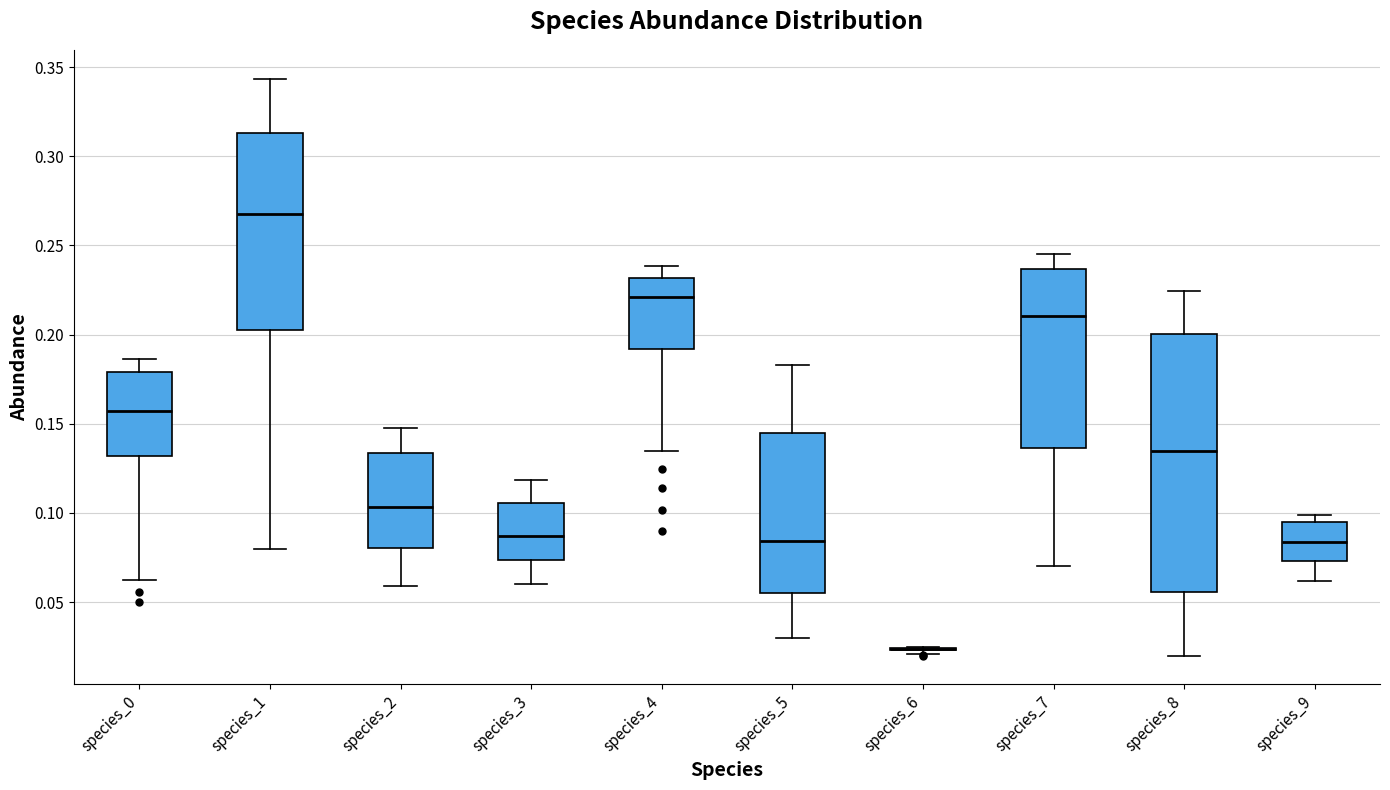

Reading left to right, transcribe this box plot: for each box, give where its median line is, the range the box spans, and where its two whiskers end, as read against the y-axis. The values are not printed on the chart, so give them approximately, as read against the axis.

species_0: median 0.155, box 0.130 to 0.180, whiskers 0.060 to 0.185
species_1: median 0.270, box 0.205 to 0.315, whiskers 0.080 to 0.345
species_2: median 0.105, box 0.080 to 0.135, whiskers 0.060 to 0.150
species_3: median 0.085, box 0.075 to 0.105, whiskers 0.060 to 0.120
species_4: median 0.220, box 0.190 to 0.230, whiskers 0.135 to 0.240
species_5: median 0.085, box 0.055 to 0.145, whiskers 0.030 to 0.185
species_6: box collapsed to a line at 0.025, whiskers 0.020 to 0.025
species_7: median 0.210, box 0.135 to 0.235, whiskers 0.070 to 0.245
species_8: median 0.135, box 0.055 to 0.200, whiskers 0.020 to 0.225
species_9: median 0.085, box 0.075 to 0.095, whiskers 0.060 to 0.100